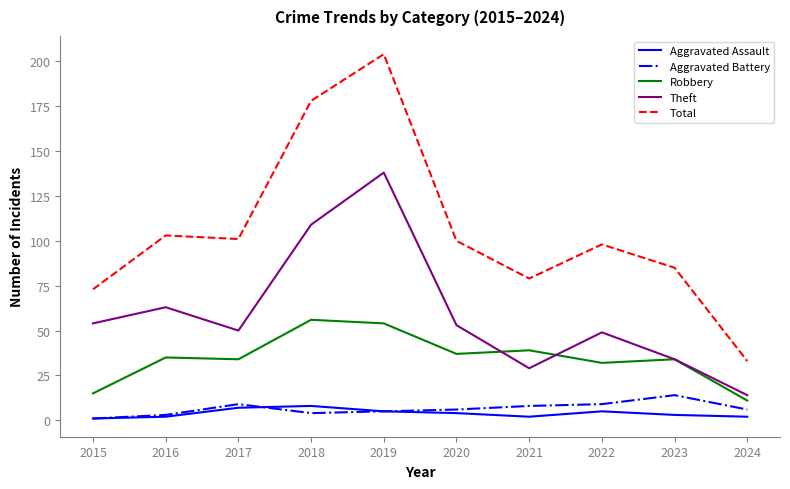

True or false: Aggravated Battery and Aggravated Assault intersect in this chart.

True